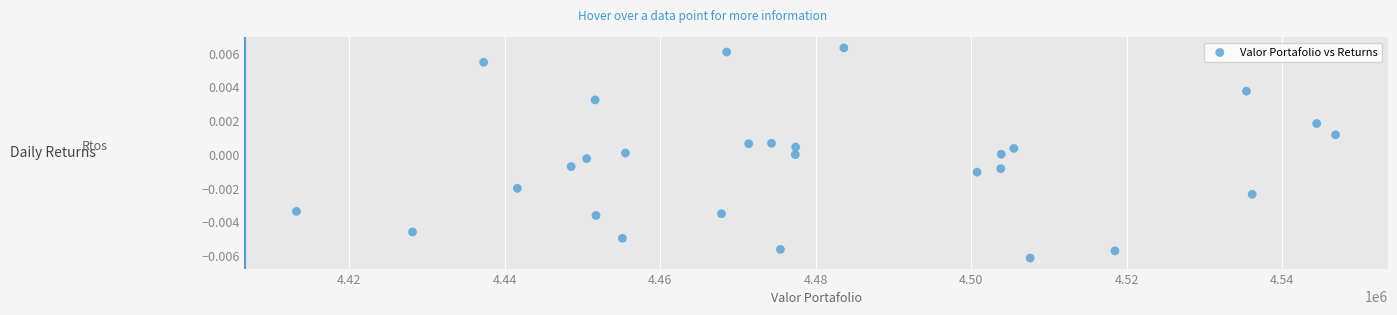

What is the range of X values (max minus min)?

133680.7